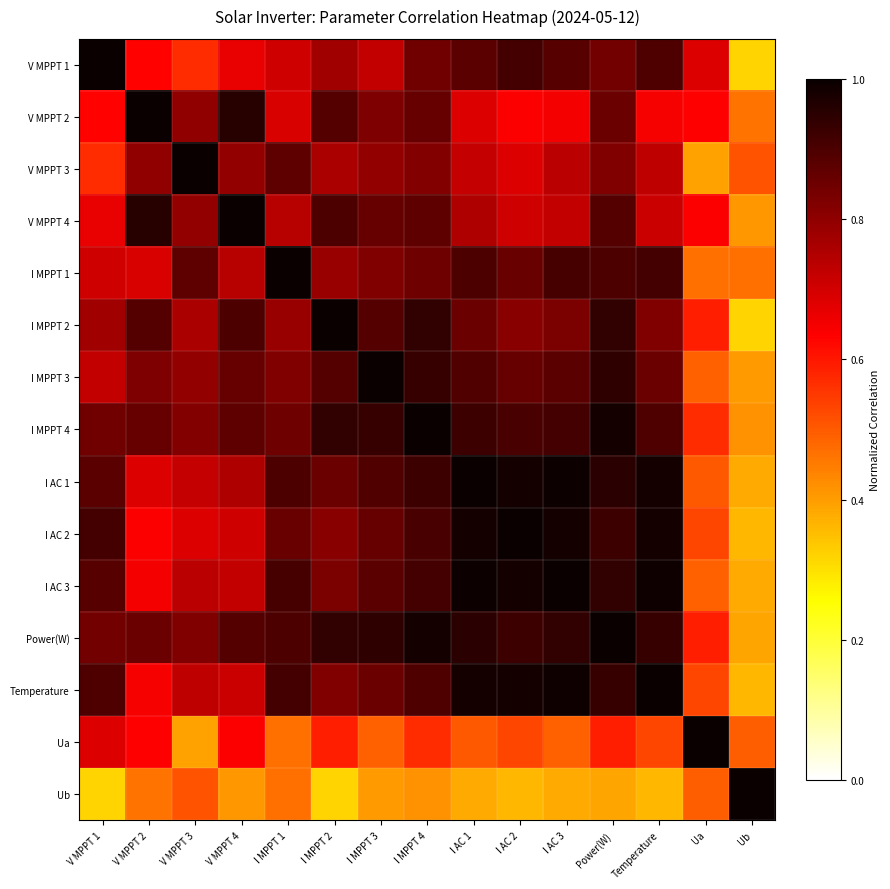

Reading left to right, list all the values displayed in this chart.

V MPPT 1: V MPPT 1=1.0	V MPPT 2=0.6	V MPPT 3=0.6	V MPPT 4=0.7	I MPPT 1=0.7	I MPPT 2=0.8	I MPPT 3=0.7	I MPPT 4=0.8	I AC 1=0.9	I AC 2=0.9	I AC 3=0.9	Power(W)=0.8	Temperature=0.9	Ua=0.7	Ub=0.3
V MPPT 2: V MPPT 1=0.6	V MPPT 2=1.0	V MPPT 3=0.8	V MPPT 4=1.0	I MPPT 1=0.7	I MPPT 2=0.9	I MPPT 3=0.8	I MPPT 4=0.9	I AC 1=0.7	I AC 2=0.6	I AC 3=0.7	Power(W)=0.9	Temperature=0.6	Ua=0.6	Ub=0.5
V MPPT 3: V MPPT 1=0.6	V MPPT 2=0.8	V MPPT 3=1.0	V MPPT 4=0.8	I MPPT 1=0.9	I MPPT 2=0.8	I MPPT 3=0.8	I MPPT 4=0.8	I AC 1=0.7	I AC 2=0.7	I AC 3=0.7	Power(W)=0.8	Temperature=0.7	Ua=0.4	Ub=0.5
V MPPT 4: V MPPT 1=0.7	V MPPT 2=1.0	V MPPT 3=0.8	V MPPT 4=1.0	I MPPT 1=0.7	I MPPT 2=0.9	I MPPT 3=0.9	I MPPT 4=0.9	I AC 1=0.8	I AC 2=0.7	I AC 3=0.7	Power(W)=0.9	Temperature=0.7	Ua=0.6	Ub=0.4
I MPPT 1: V MPPT 1=0.7	V MPPT 2=0.7	V MPPT 3=0.9	V MPPT 4=0.7	I MPPT 1=1.0	I MPPT 2=0.8	I MPPT 3=0.8	I MPPT 4=0.8	I AC 1=0.9	I AC 2=0.9	I AC 3=0.9	Power(W)=0.9	Temperature=0.9	Ua=0.5	Ub=0.5
I MPPT 2: V MPPT 1=0.8	V MPPT 2=0.9	V MPPT 3=0.8	V MPPT 4=0.9	I MPPT 1=0.8	I MPPT 2=1.0	I MPPT 3=0.9	I MPPT 4=0.9	I AC 1=0.9	I AC 2=0.8	I AC 3=0.8	Power(W)=0.9	Temperature=0.8	Ua=0.6	Ub=0.3
I MPPT 3: V MPPT 1=0.7	V MPPT 2=0.8	V MPPT 3=0.8	V MPPT 4=0.9	I MPPT 1=0.8	I MPPT 2=0.9	I MPPT 3=1.0	I MPPT 4=0.9	I AC 1=0.9	I AC 2=0.9	I AC 3=0.9	Power(W)=0.9	Temperature=0.9	Ua=0.5	Ub=0.4
I MPPT 4: V MPPT 1=0.8	V MPPT 2=0.9	V MPPT 3=0.8	V MPPT 4=0.9	I MPPT 1=0.8	I MPPT 2=0.9	I MPPT 3=0.9	I MPPT 4=1.0	I AC 1=0.9	I AC 2=0.9	I AC 3=0.9	Power(W)=1.0	Temperature=0.9	Ua=0.6	Ub=0.4
I AC 1: V MPPT 1=0.9	V MPPT 2=0.7	V MPPT 3=0.7	V MPPT 4=0.8	I MPPT 1=0.9	I MPPT 2=0.9	I MPPT 3=0.9	I MPPT 4=0.9	I AC 1=1.0	I AC 2=1.0	I AC 3=1.0	Power(W)=1.0	Temperature=1.0	Ua=0.5	Ub=0.4
I AC 2: V MPPT 1=0.9	V MPPT 2=0.6	V MPPT 3=0.7	V MPPT 4=0.7	I MPPT 1=0.9	I MPPT 2=0.8	I MPPT 3=0.9	I MPPT 4=0.9	I AC 1=1.0	I AC 2=1.0	I AC 3=1.0	Power(W)=0.9	Temperature=1.0	Ua=0.5	Ub=0.4
I AC 3: V MPPT 1=0.9	V MPPT 2=0.7	V MPPT 3=0.7	V MPPT 4=0.7	I MPPT 1=0.9	I MPPT 2=0.8	I MPPT 3=0.9	I MPPT 4=0.9	I AC 1=1.0	I AC 2=1.0	I AC 3=1.0	Power(W)=0.9	Temperature=1.0	Ua=0.5	Ub=0.4
Power(W): V MPPT 1=0.8	V MPPT 2=0.9	V MPPT 3=0.8	V MPPT 4=0.9	I MPPT 1=0.9	I MPPT 2=0.9	I MPPT 3=0.9	I MPPT 4=1.0	I AC 1=1.0	I AC 2=0.9	I AC 3=0.9	Power(W)=1.0	Temperature=0.9	Ua=0.6	Ub=0.4
Temperature: V MPPT 1=0.9	V MPPT 2=0.6	V MPPT 3=0.7	V MPPT 4=0.7	I MPPT 1=0.9	I MPPT 2=0.8	I MPPT 3=0.9	I MPPT 4=0.9	I AC 1=1.0	I AC 2=1.0	I AC 3=1.0	Power(W)=0.9	Temperature=1.0	Ua=0.5	Ub=0.4
Ua: V MPPT 1=0.7	V MPPT 2=0.6	V MPPT 3=0.4	V MPPT 4=0.6	I MPPT 1=0.5	I MPPT 2=0.6	I MPPT 3=0.5	I MPPT 4=0.6	I AC 1=0.5	I AC 2=0.5	I AC 3=0.5	Power(W)=0.6	Temperature=0.5	Ua=1.0	Ub=0.5
Ub: V MPPT 1=0.3	V MPPT 2=0.5	V MPPT 3=0.5	V MPPT 4=0.4	I MPPT 1=0.5	I MPPT 2=0.3	I MPPT 3=0.4	I MPPT 4=0.4	I AC 1=0.4	I AC 2=0.4	I AC 3=0.4	Power(W)=0.4	Temperature=0.4	Ua=0.5	Ub=1.0